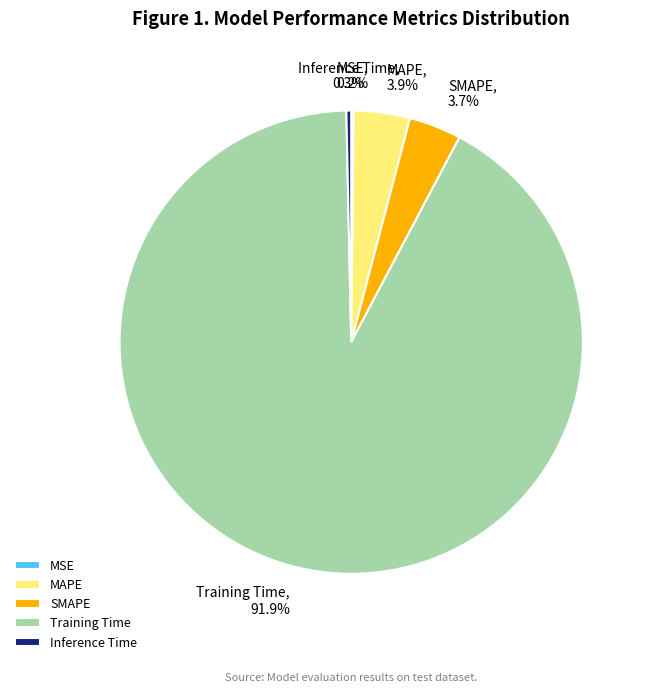

Which slice is the largest?

Training Time